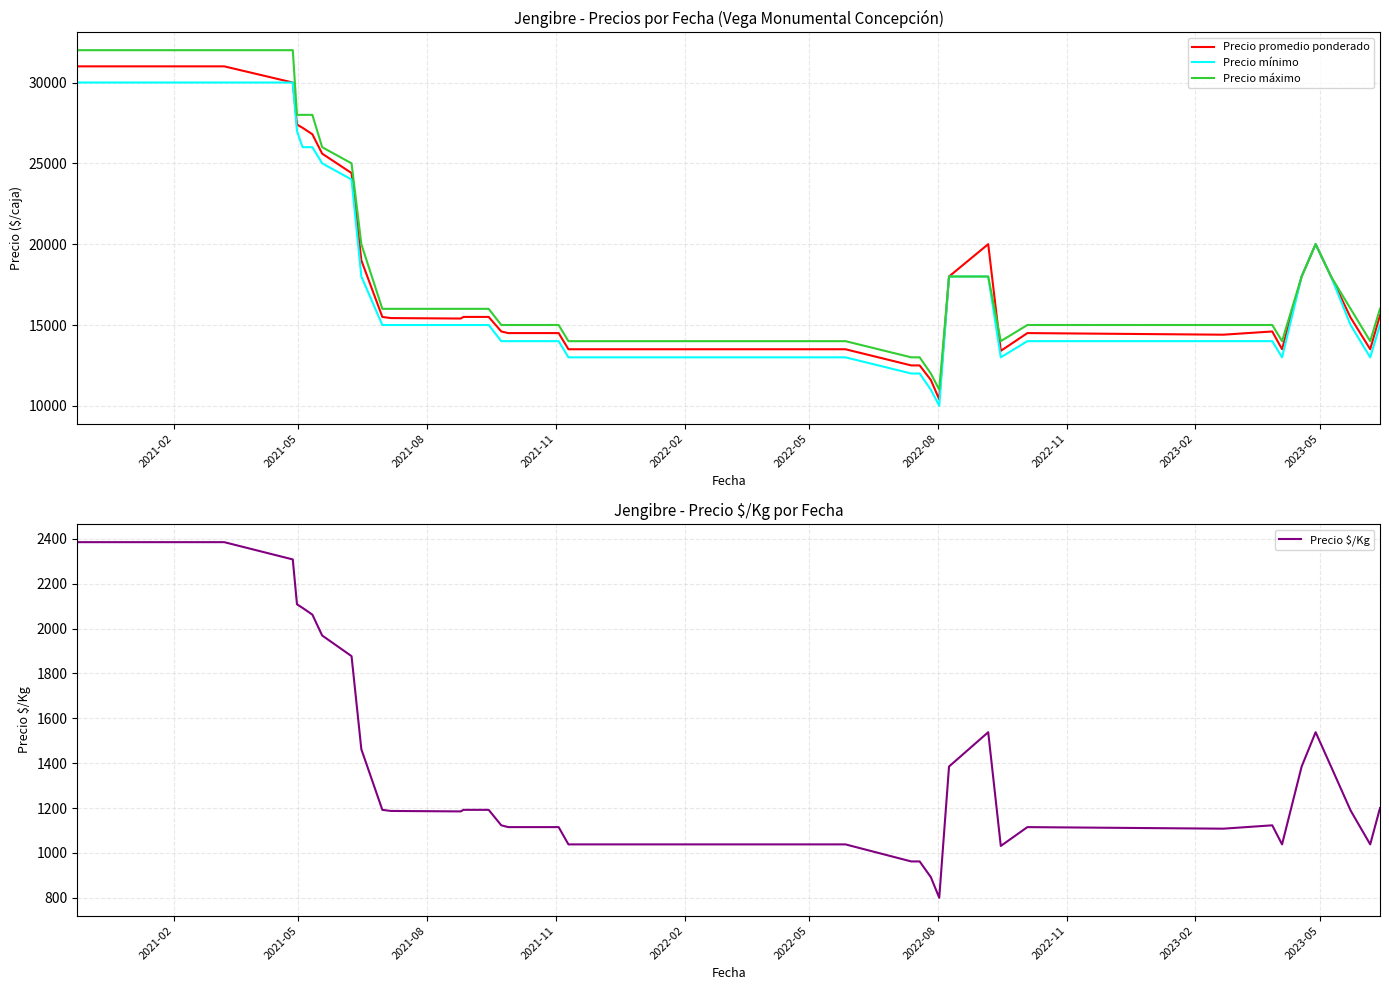

What is the difference between the maximum and minimum values in the Precio promedio ponderado series?

20600